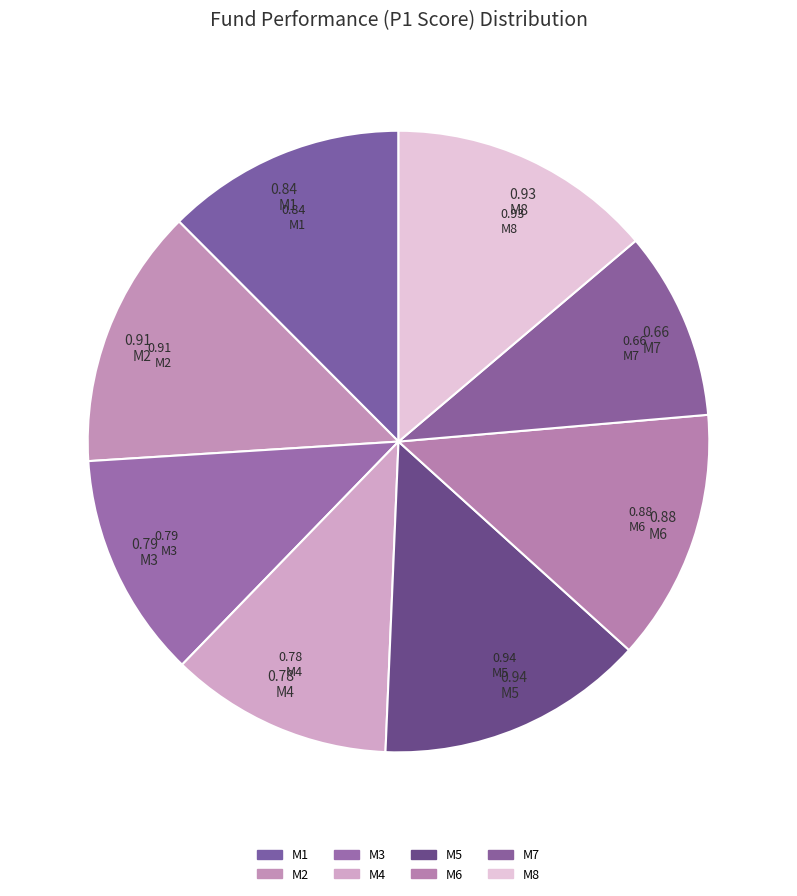

How many segments does this pie chart have?

8